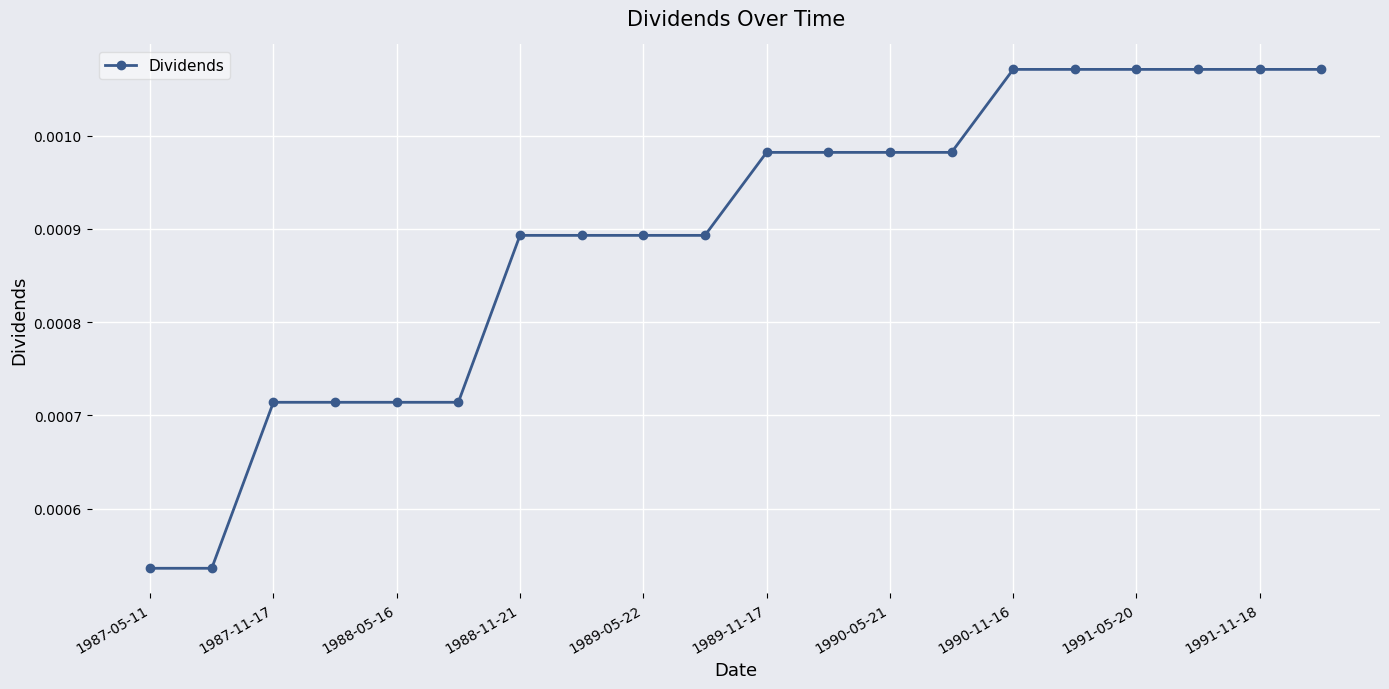

How many values are between 0 and 1?

20